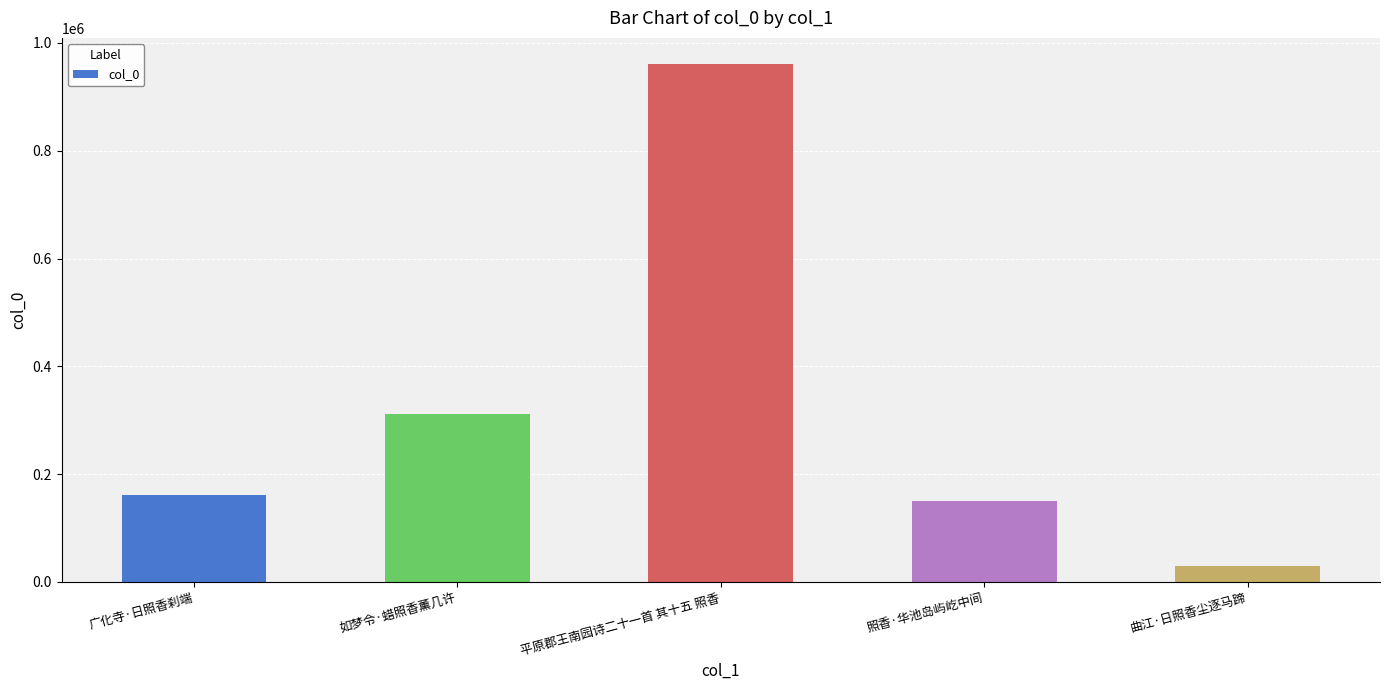

At which category does the chart reach its minimum across all series?

曲江·日照香尘逐马蹄